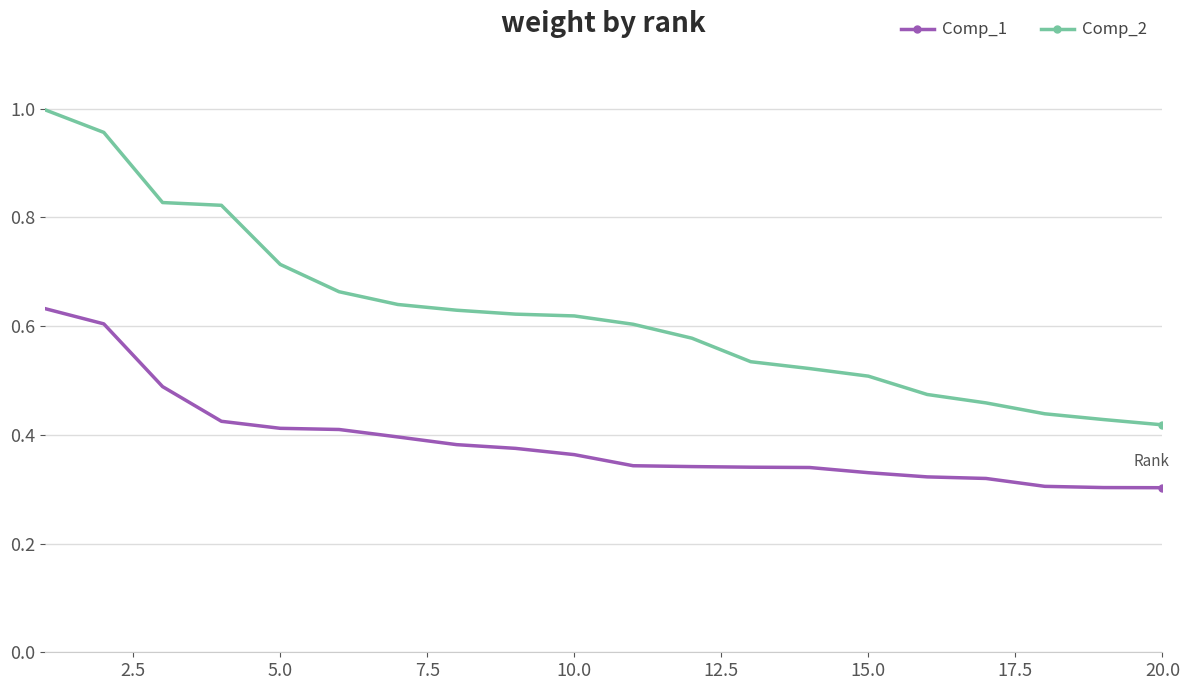

What is the sum of all Comp_2 values?

12.5